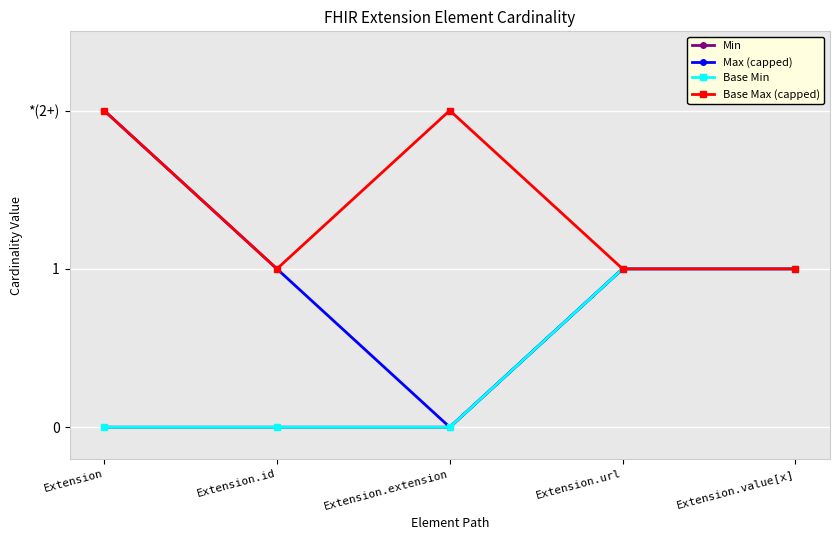

How many interior local peaks does the Base Max (capped) series have?

1